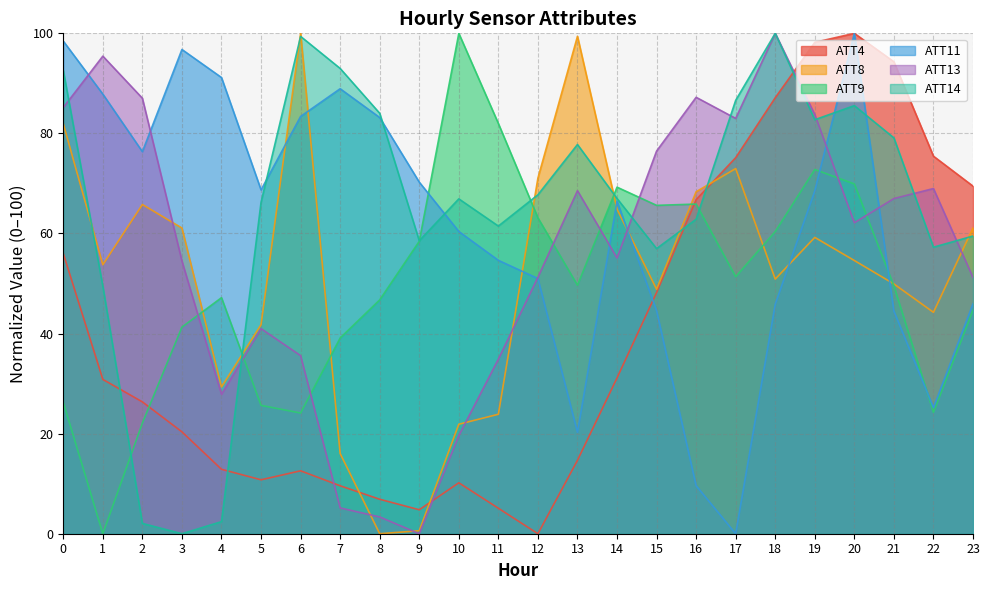

Reading right to left, what are all the values shown in this chart?

ATT4: 69.5	75.4	94.3	100.0	98.2	87.1	75.1	66.8	48.2	31.1	14.7	0.0	5.1	10.2	4.8	6.9	9.6	12.6	10.8	12.9	20.4	26.3	30.8	56.0
ATT8: 61.1	44.2	49.9	54.6	59.2	50.9	73.0	68.3	48.9	64.9	99.4	71.1	23.9	21.9	0.6	0.0	16.0	100.0	41.8	29.3	61.1	65.8	53.8	81.9
ATT9: 44.7	24.3	49.5	69.9	72.8	60.4	51.4	65.9	65.6	69.3	49.6	63.1	82.0	100.0	58.4	46.7	39.1	24.1	25.6	47.2	41.3	22.1	0.0	26.3
ATT11: 46.0	25.2	44.5	100.0	68.5	45.9	0.0	9.6	44.6	66.4	20.3	51.0	54.6	60.4	70.3	83.2	88.9	83.4	68.7	91.2	96.8	76.3	87.9	98.4
ATT13: 51.2	69.0	67.0	62.1	83.8	100.0	83.0	87.2	76.5	55.1	68.5	51.3	34.9	19.6	0.0	3.4	5.2	35.6	41.0	27.9	54.5	87.0	95.4	85.2
ATT14: 59.5	57.3	79.1	85.6	82.7	100.0	86.6	62.9	57.0	67.0	77.8	67.7	61.5	66.9	58.5	84.0	93.0	99.4	66.2	2.4	0.0	2.1	49.5	92.6